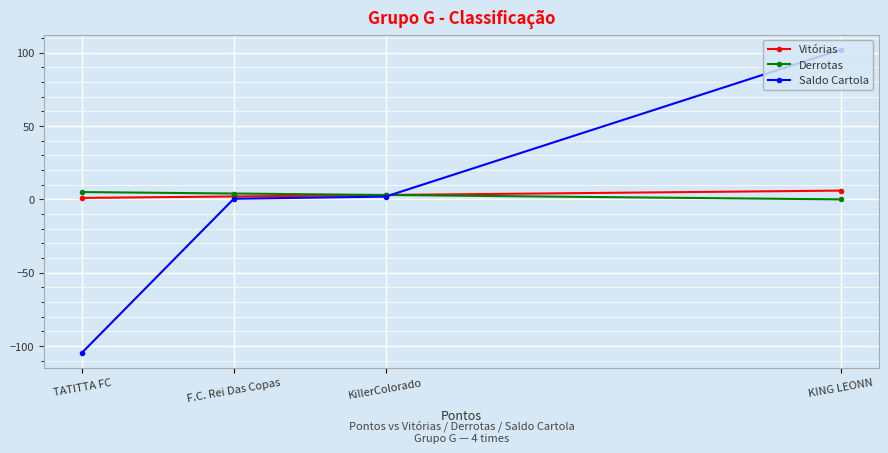

Between which two adjacent categories do Saldo Cartola and Derrotas first intersect?

KING LEONN and KillerColorado